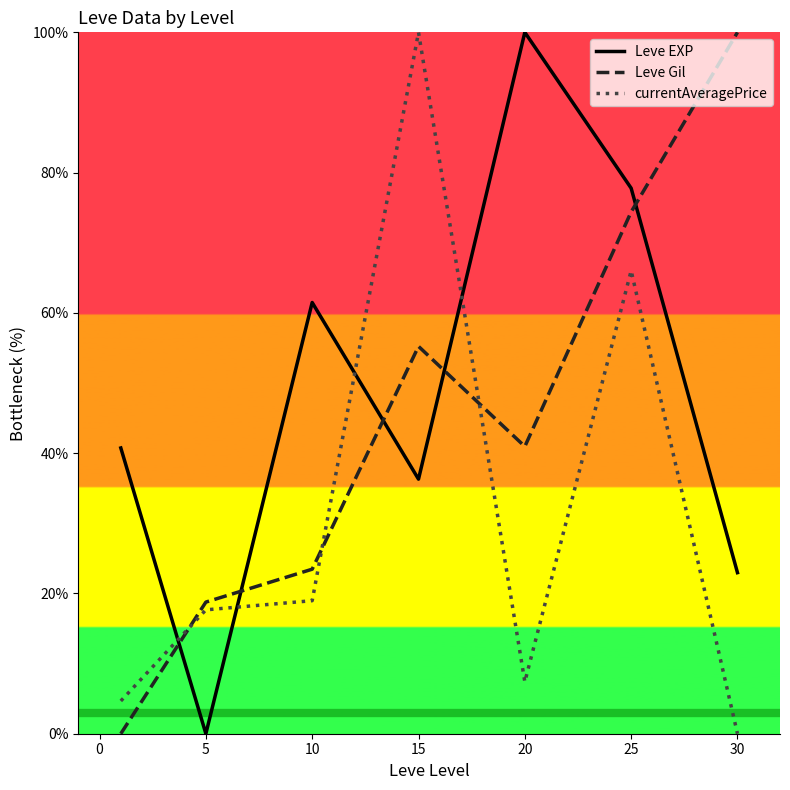

Rank the series by their average value, from lowest to highest.

currentAveragePrice, Leve Gil, Leve EXP